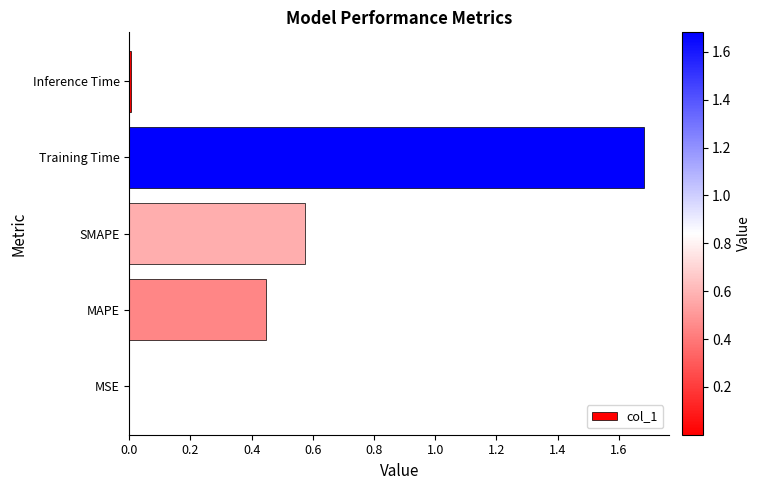

The value at Training Time is 0.6. True or false?

False